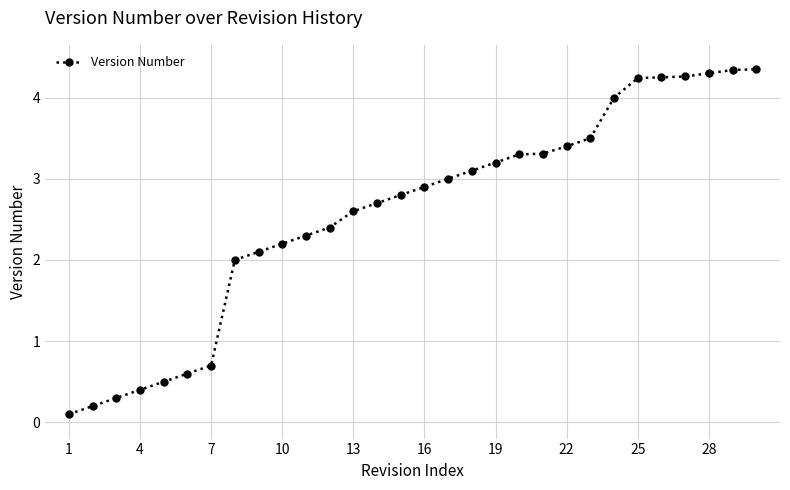

What is the average value?

2.6